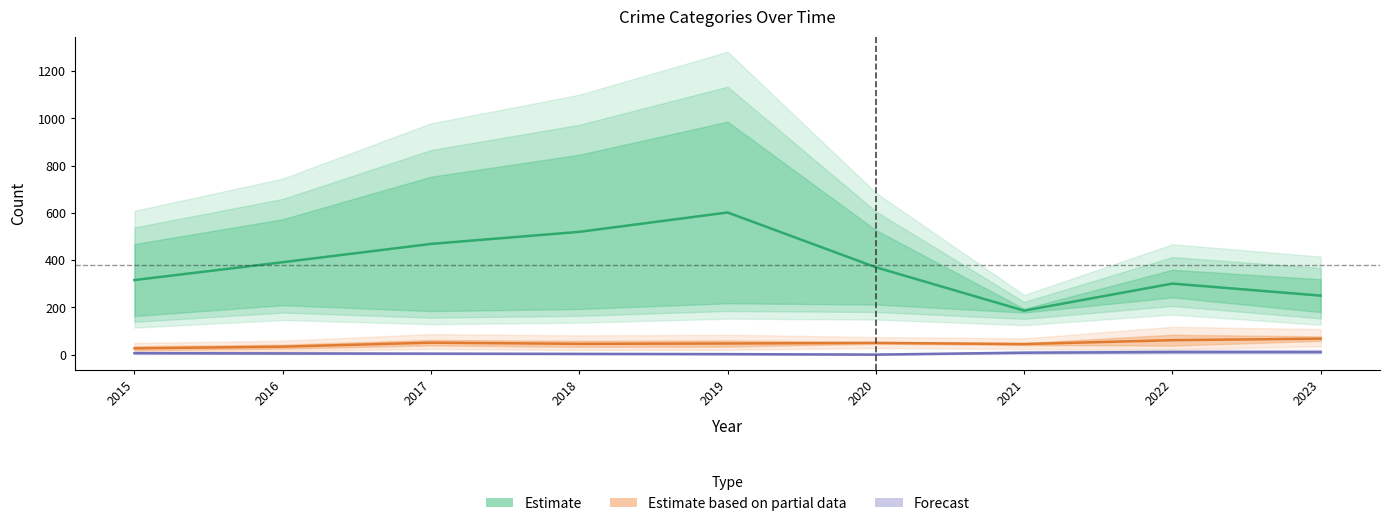

At which label is Forecast closest to 5?

2016